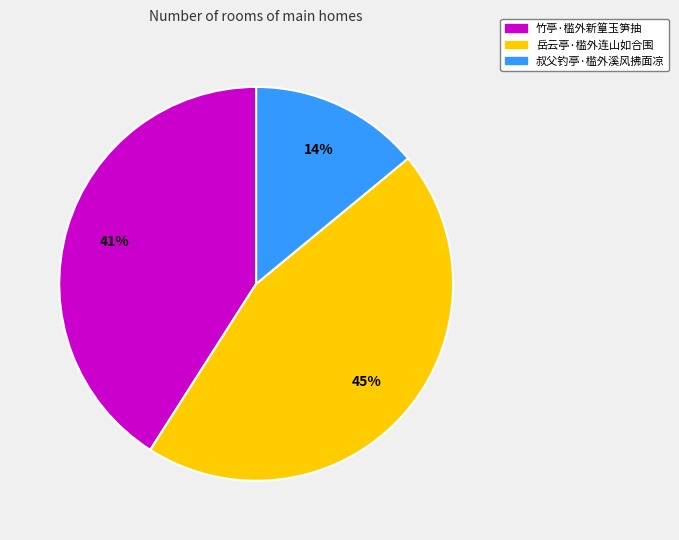

What is the smallest slice in the pie chart?

叔父钓亭·槛外溪风拂面凉